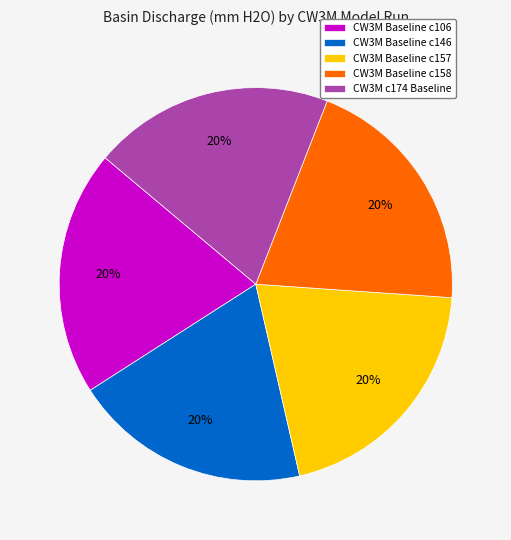

Approximately how many times larger is the value at CW3M Baseline c158 compared to CW3M c174 Baseline?

1.0